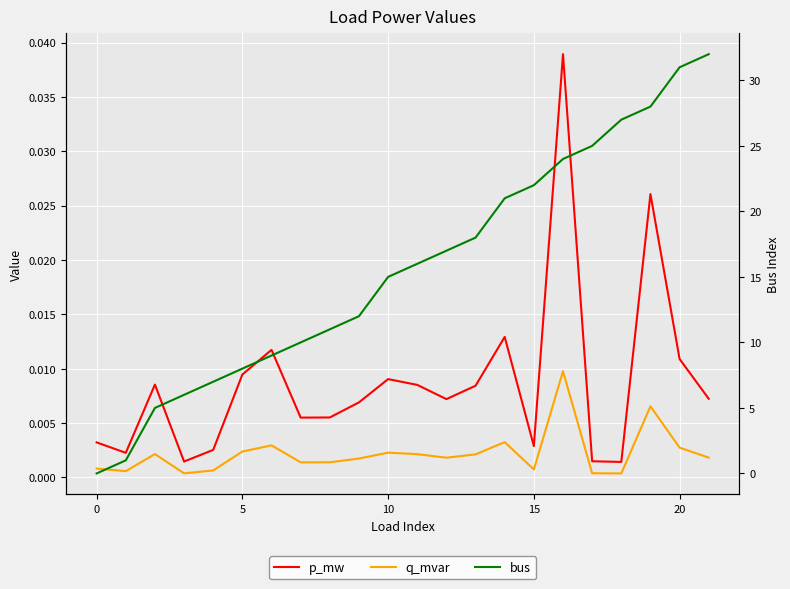

What is the sum of all bus values?

345.0